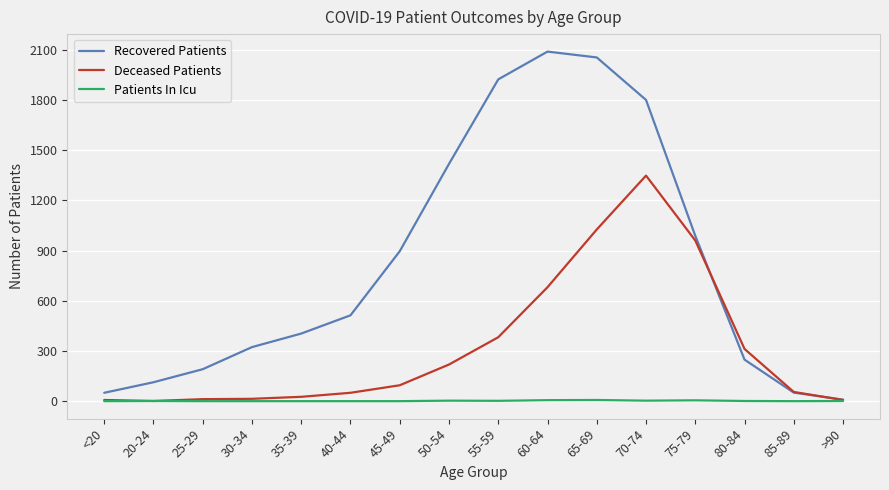

The value of Recovered Patients at 80-84 is 248. True or false?

True